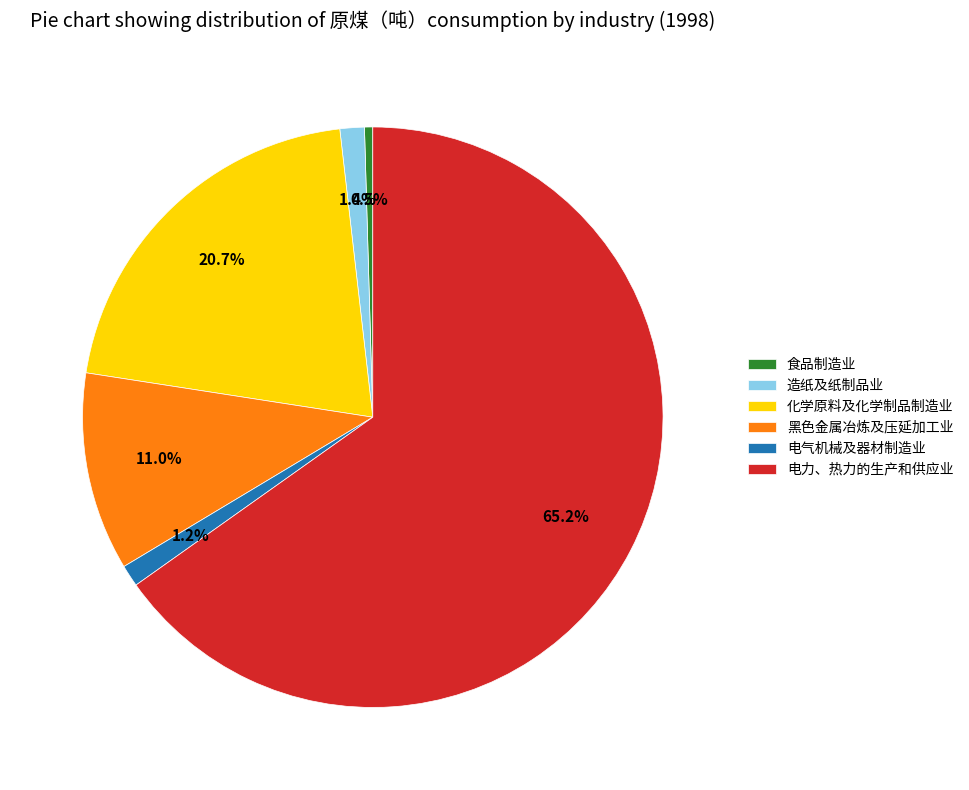

The 电力、热力的生产和供应业 slice represents 65% of the pie. True or false?

True